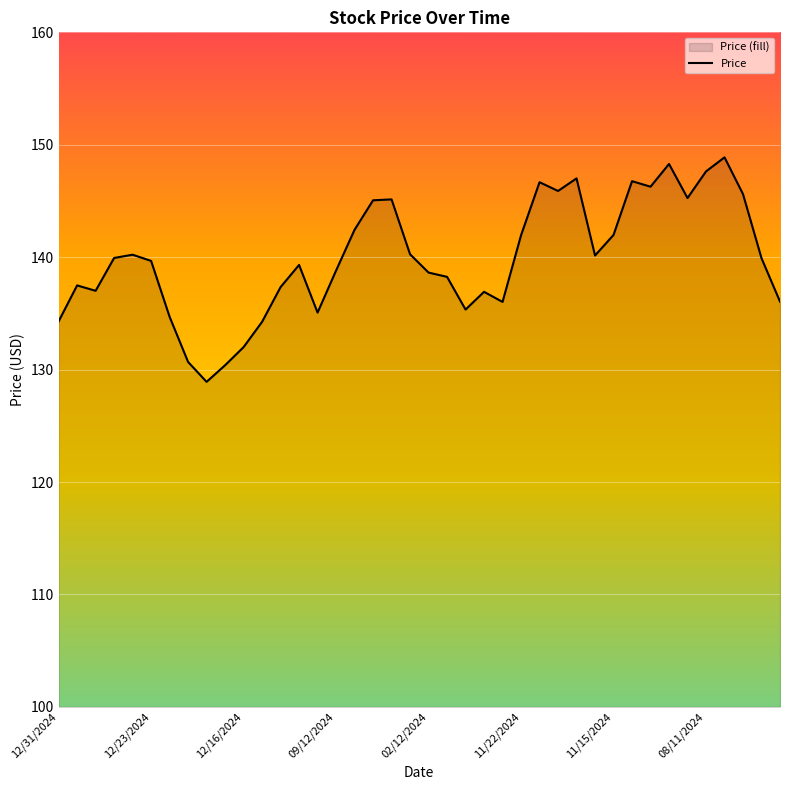

What is the difference between the values at 11/22/2024 and 09/12/2024?

3.1